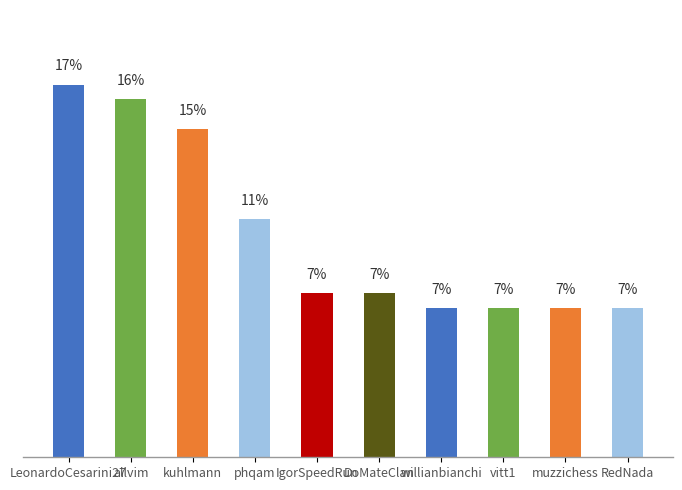

What is the ratio of the value at willianbianchi to the value at RedNada?

1.0